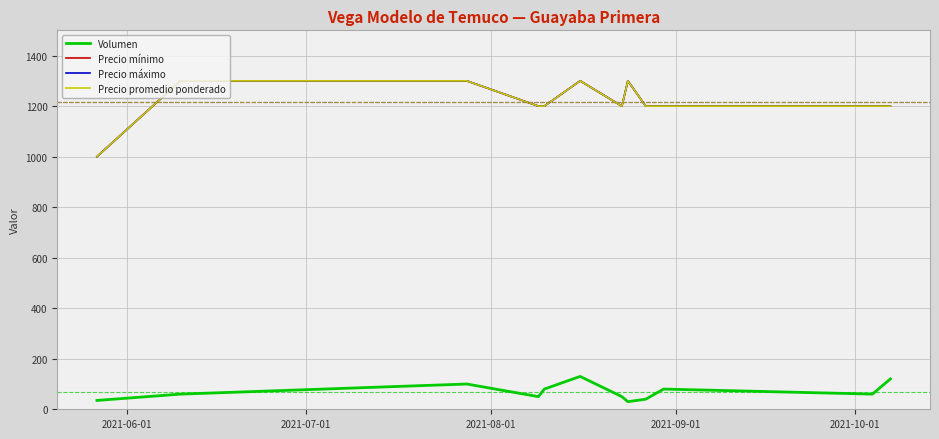

Does the chart have visible grid lines?

Yes